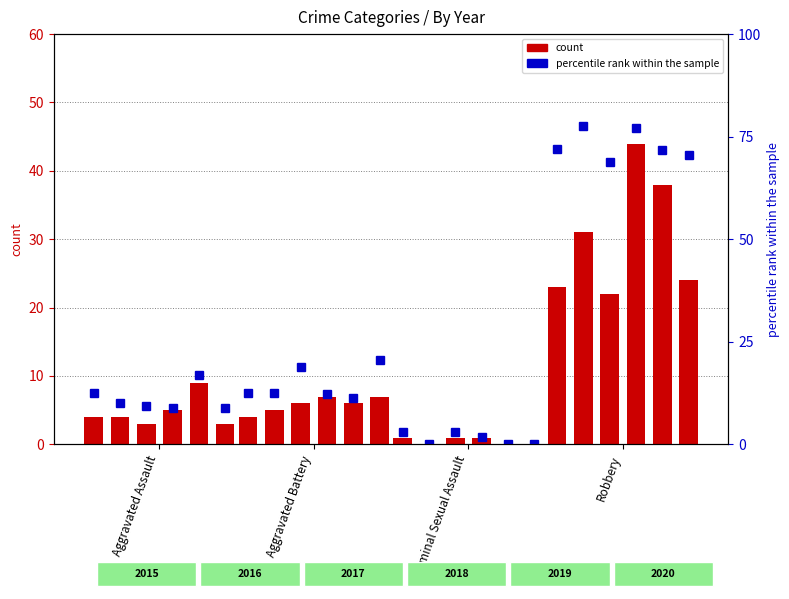

Which category has the lowest value in the 2016_pct series?

Criminal Sexual Assault